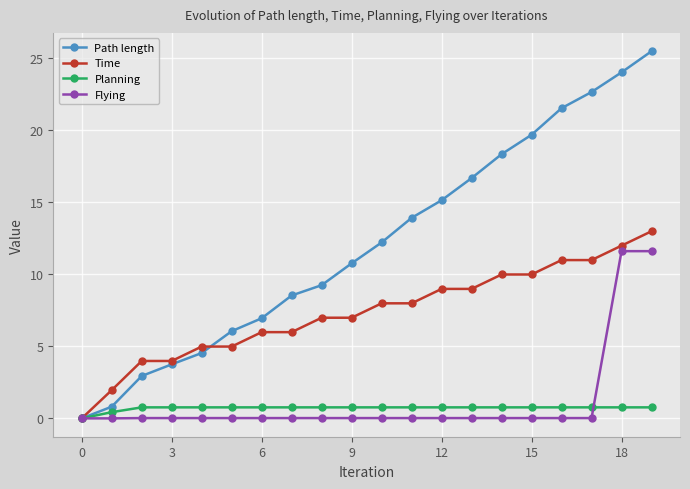

How many lines are shown in the chart?

4